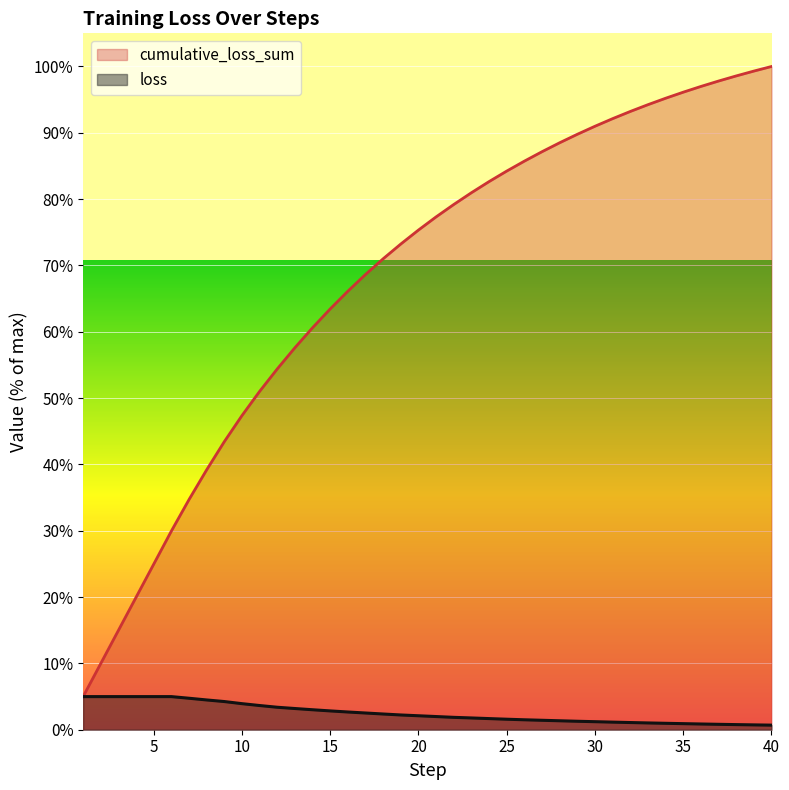

Reading left to right, list all the values displayed in this chart.

cumulative_loss_sum: 5.0	10.0	15.0	20.0	25.0	30.0	34.7	39.2	43.4	47.4	51.0	54.4	57.6	60.6	63.4	66.1	68.6	71.0	73.2	75.3	77.3	79.2	81.0	82.6	84.2	85.7	87.2	88.5	89.8	91.0	92.1	93.2	94.2	95.2	96.1	97.0	97.8	98.6	99.3	100.0
loss: 5.0	5.0	5.0	5.0	5.0	5.0	4.7	4.5	4.2	3.9	3.6	3.4	3.2	3.0	2.8	2.7	2.5	2.4	2.2	2.1	2.0	1.9	1.8	1.7	1.6	1.5	1.4	1.3	1.3	1.2	1.1	1.1	1.0	1.0	0.9	0.9	0.8	0.8	0.7	0.7